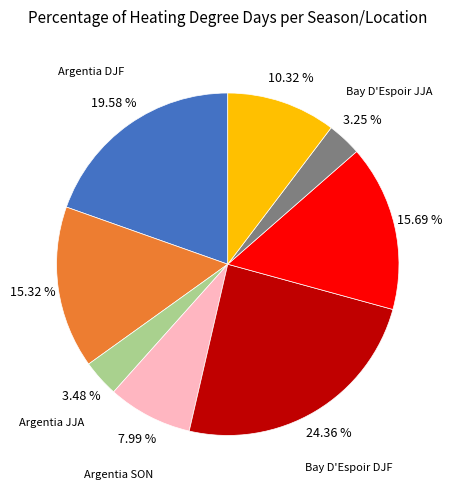

Does any single category account for the majority?

No